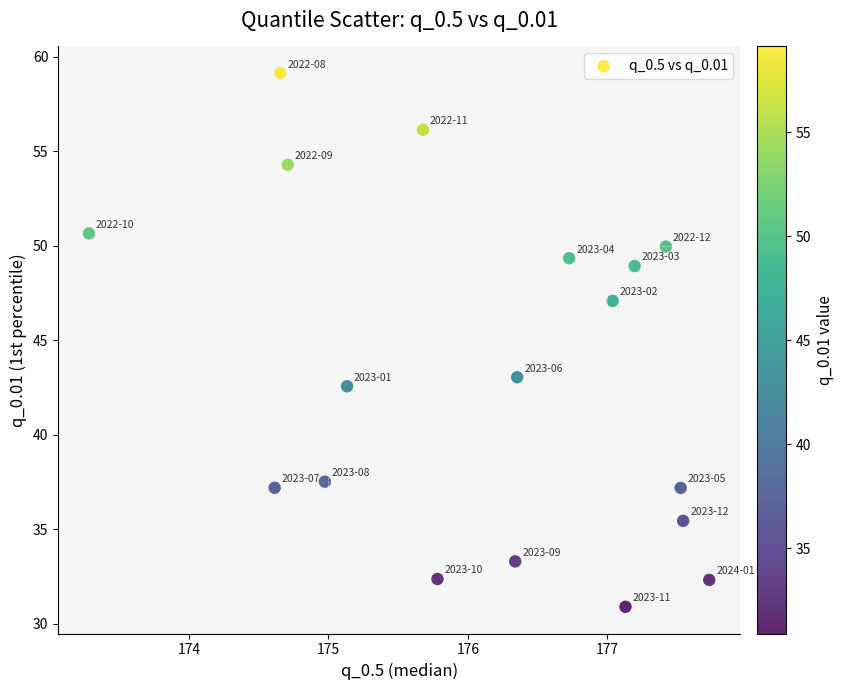

What is the range of Y values (max minus min)?

28.2